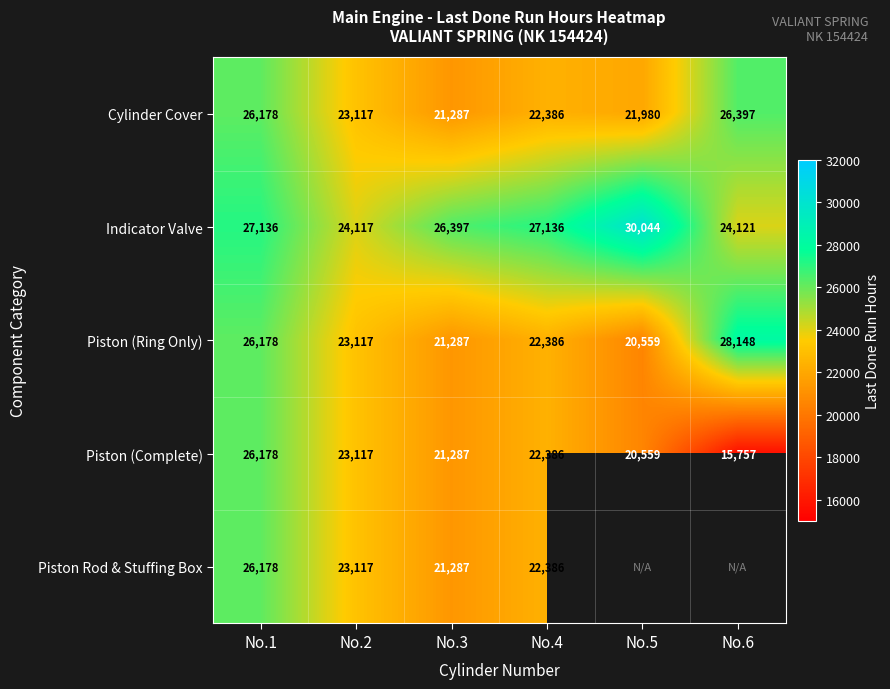

At how many categories does at least one series exceed 15853?

6